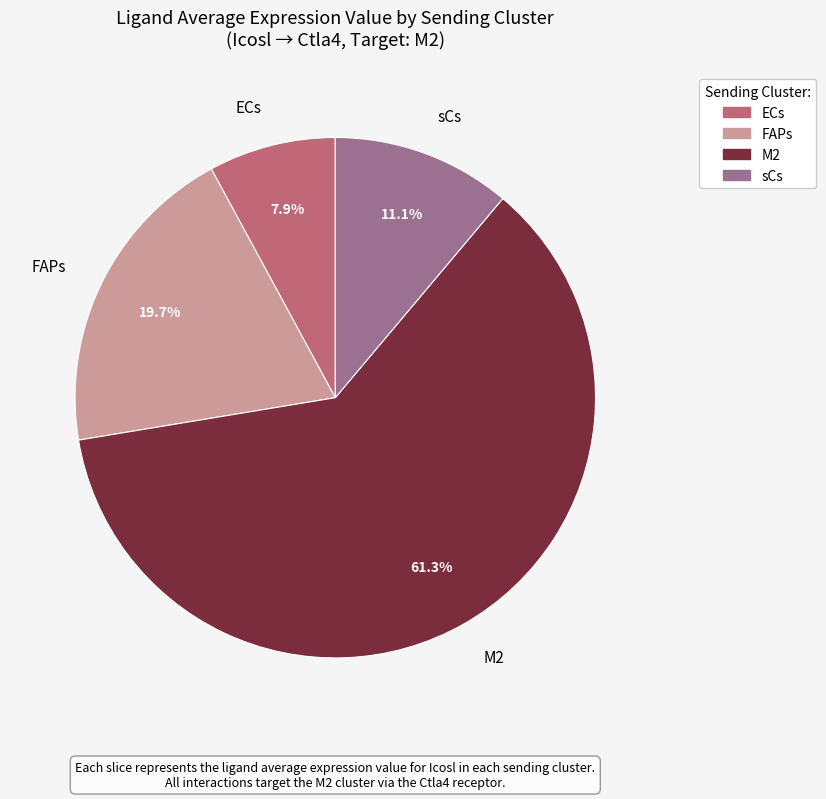

Combined, do sCs and ECs account for over 50%?

No